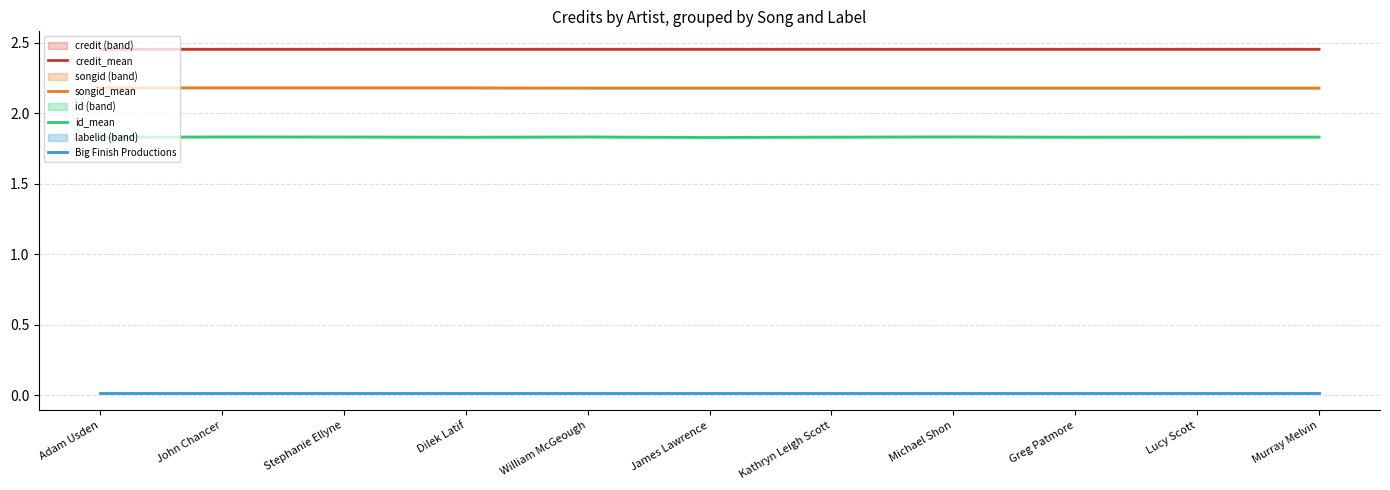

What is the lowest value of the id_mean series?

1.8